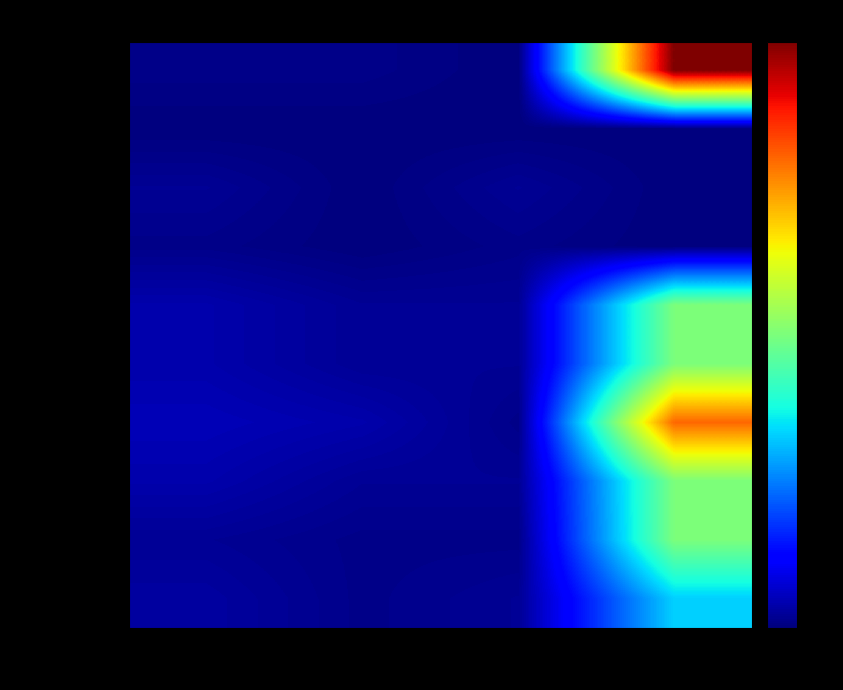

At how many categories does at least one series exceed 51?

1